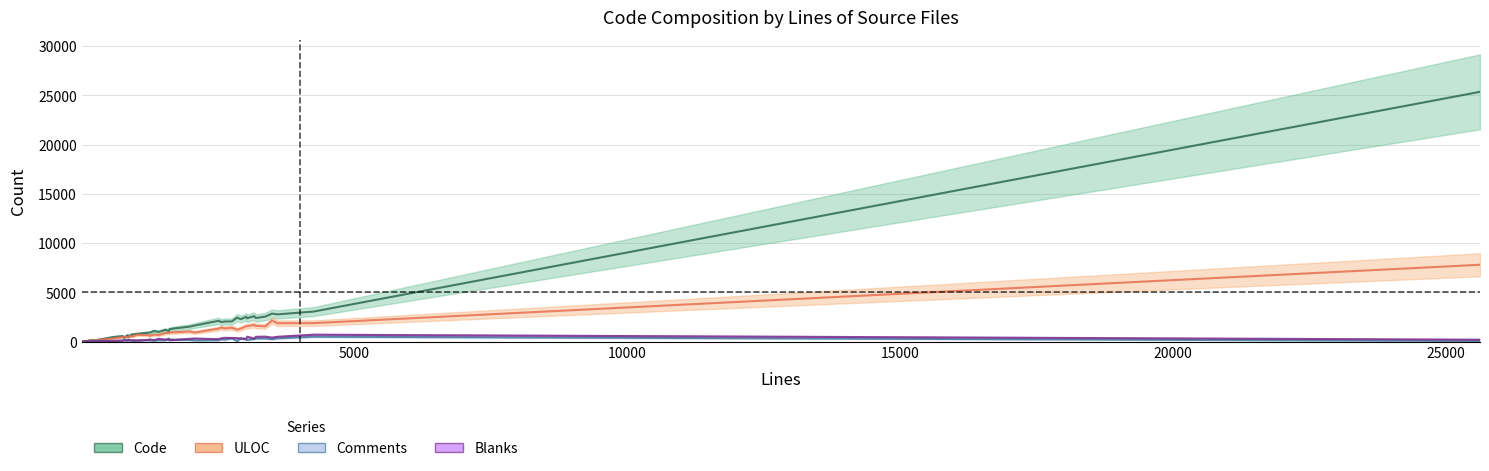

List the series in order of their peak value, lowest first.

Comments, Blanks, ULOC, Code